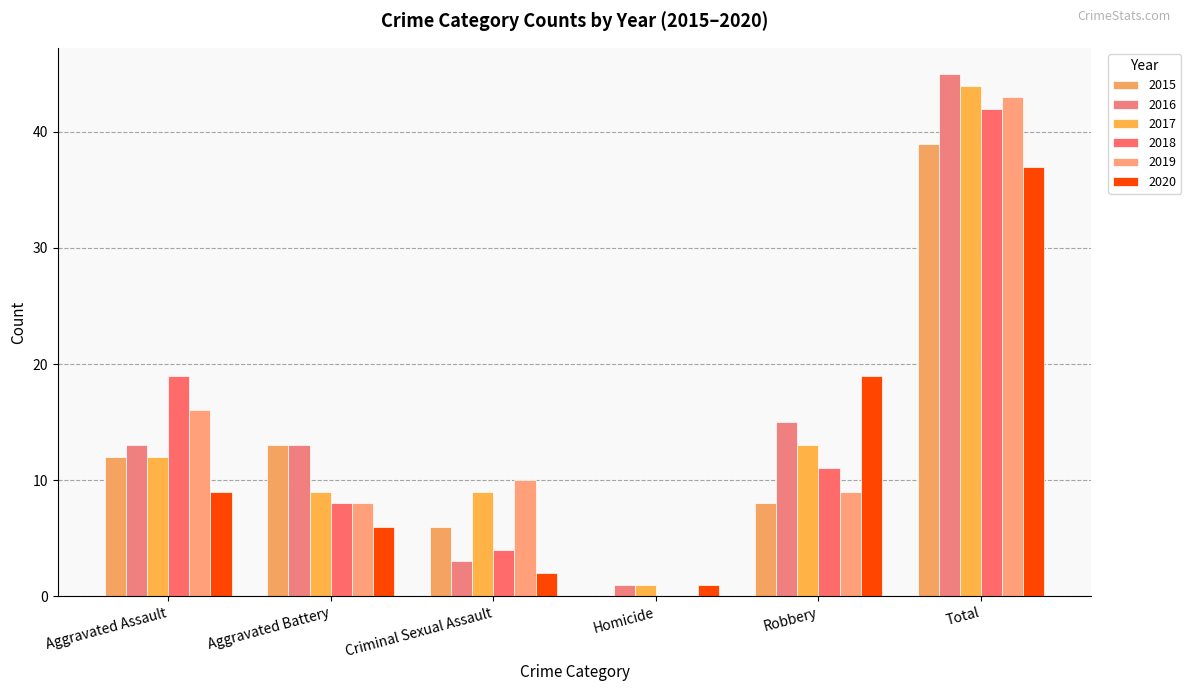

How many distinct data groups are displayed?

6